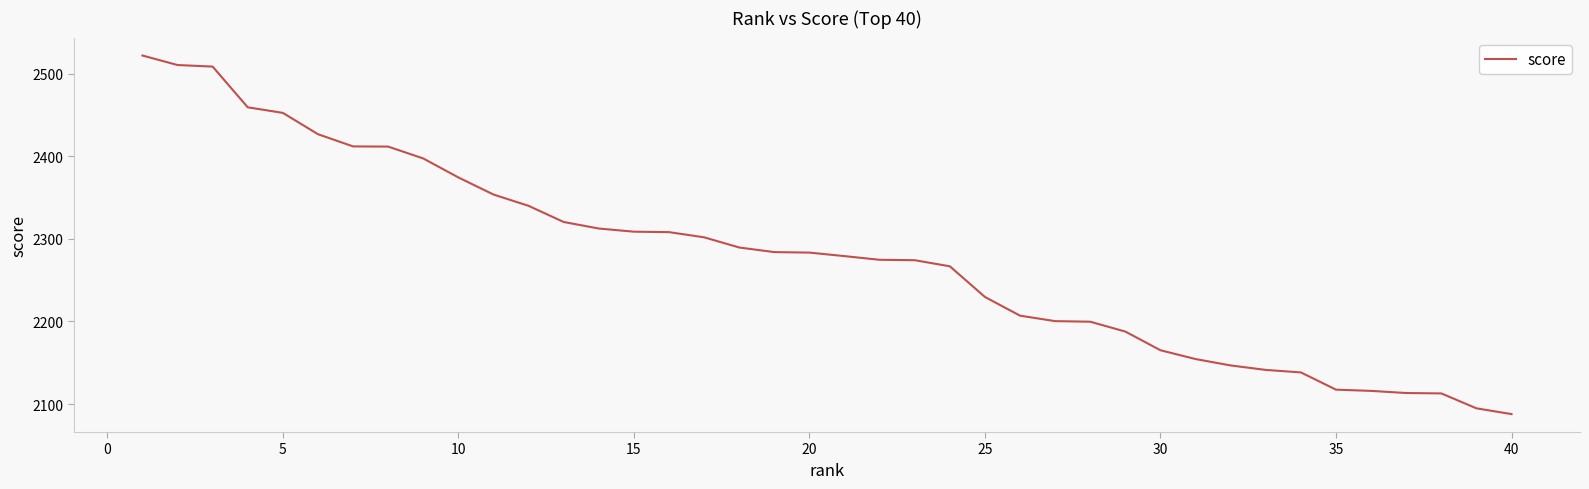

How many lines are shown in the chart?

1